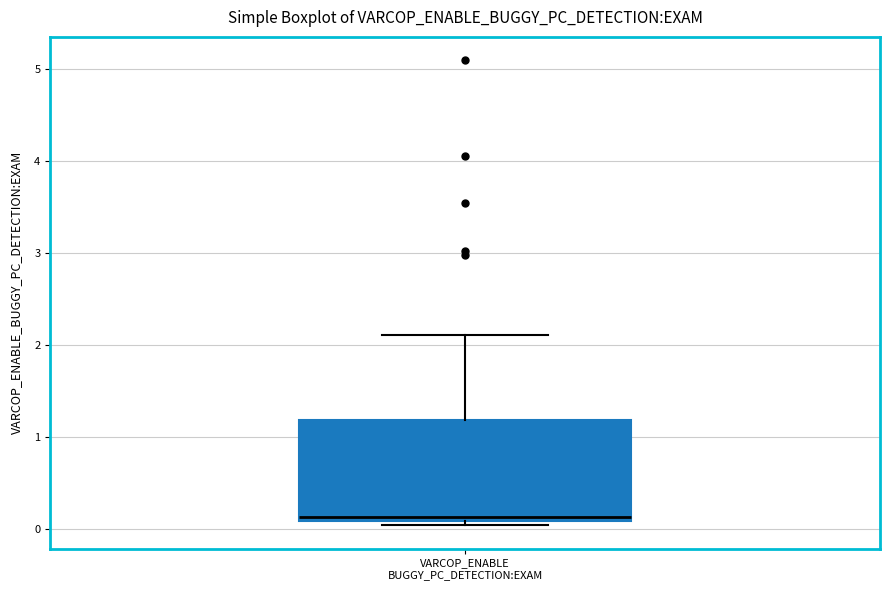

Where is the upper edge of the box for VARCOP_ENABLE BUGGY_PC_DETECTION:EXAM on the y-axis? The values are not printed on the chart, so give them approximately, as read against the axis.

1.2